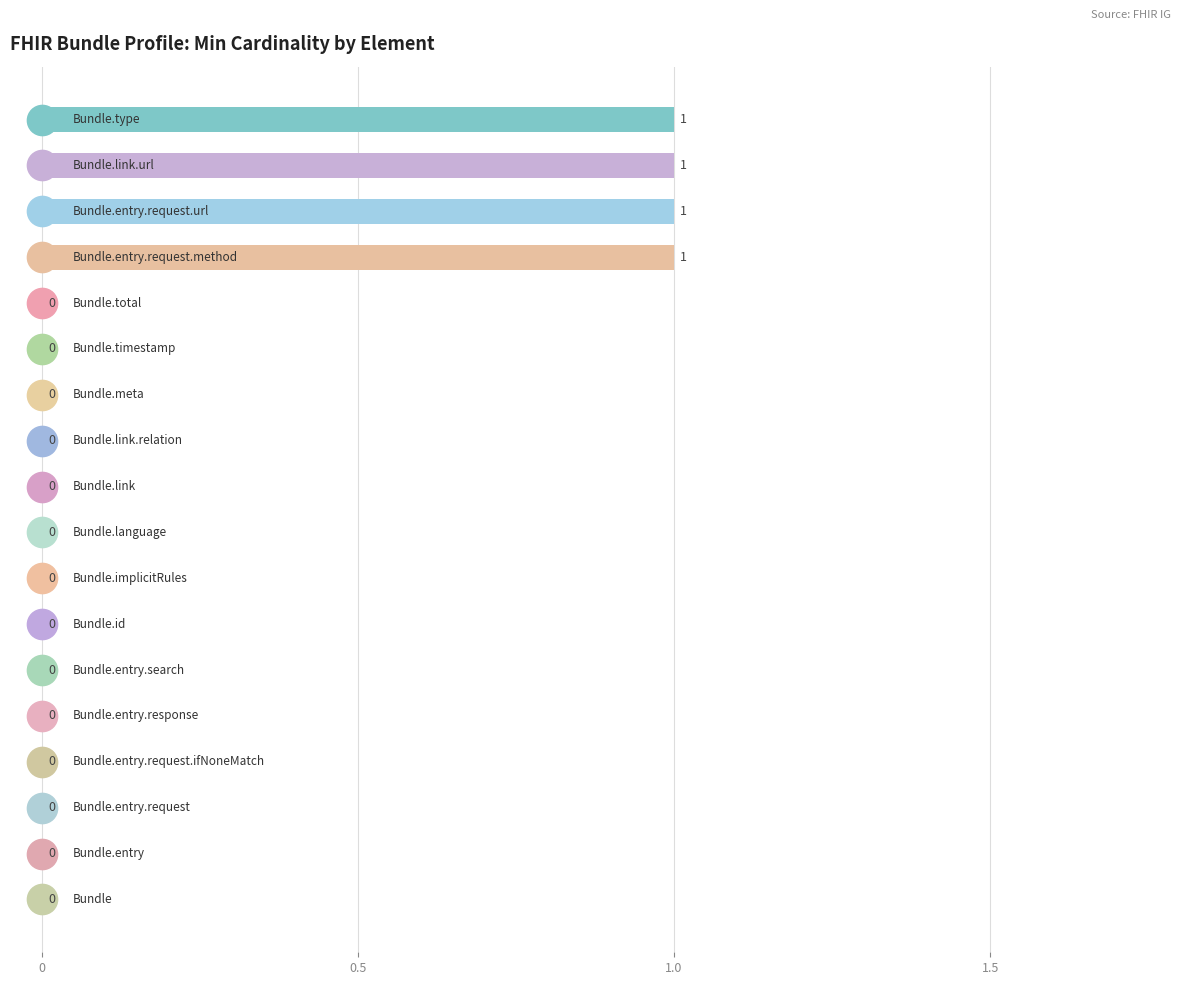

What is the sum of all values?

4